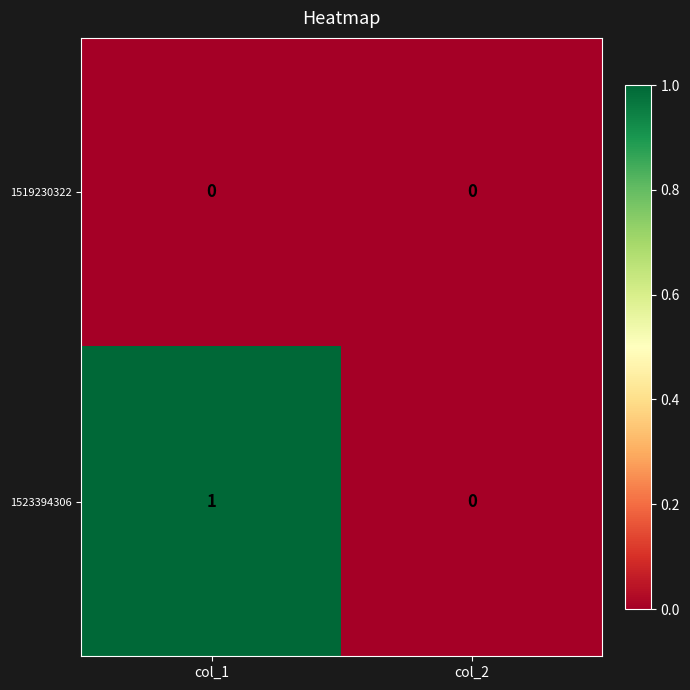

How many data points does each series have?

2